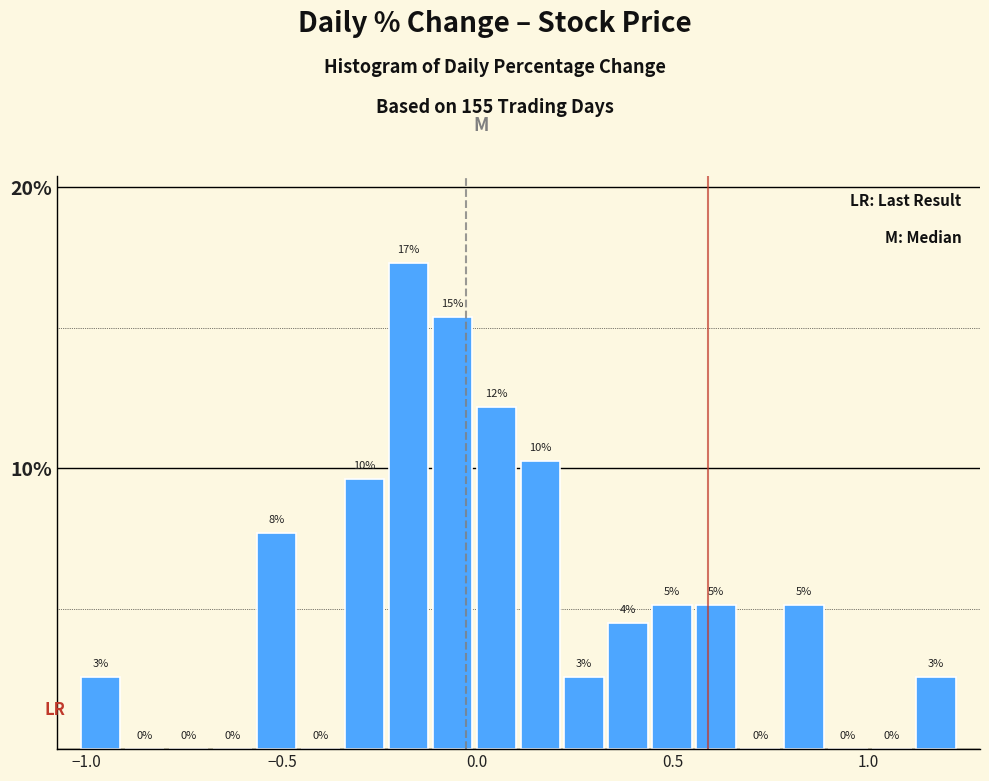

Around what value on the x-axis is the tallest bar? Give the approximate position of its centre, as read against the axis.

-0.20